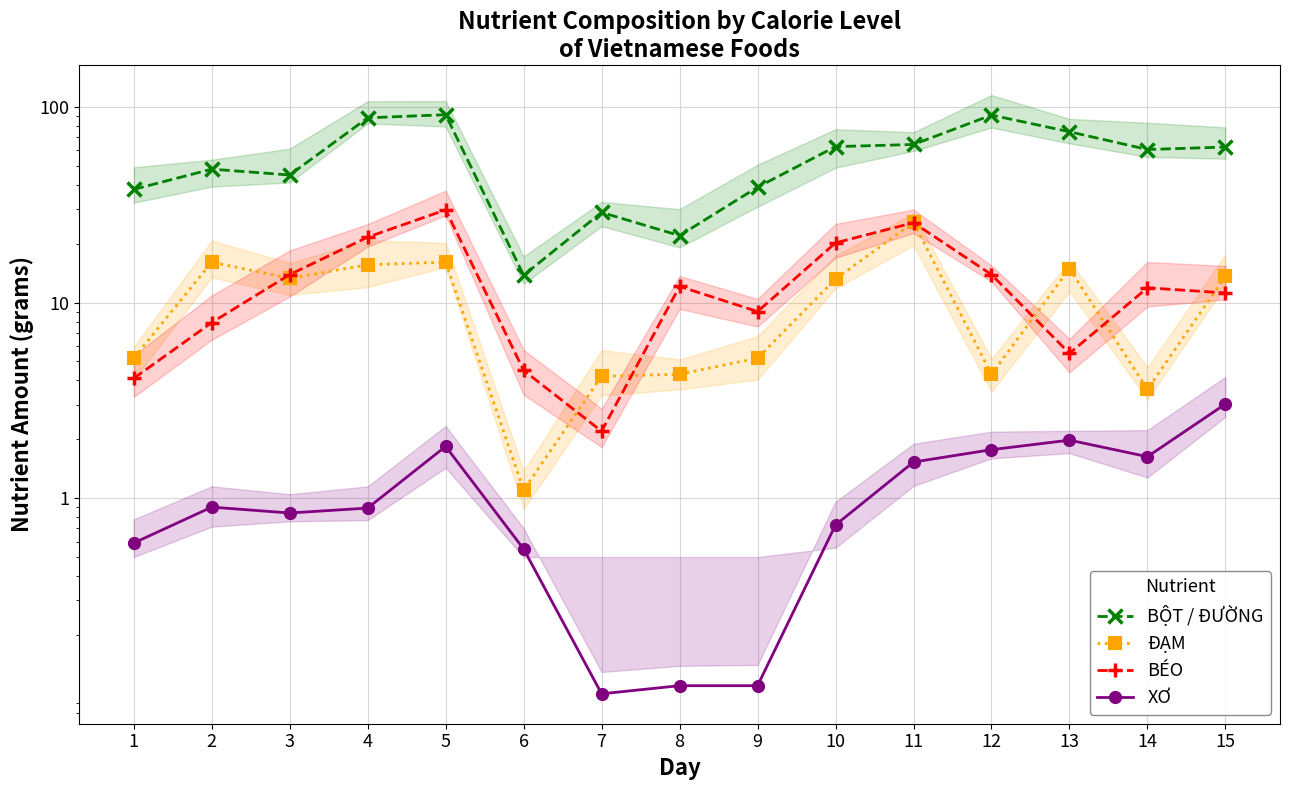

Is the value of BỘT / ĐƯỜNG at 8 greater than the value of ĐẠM at 12?

Yes